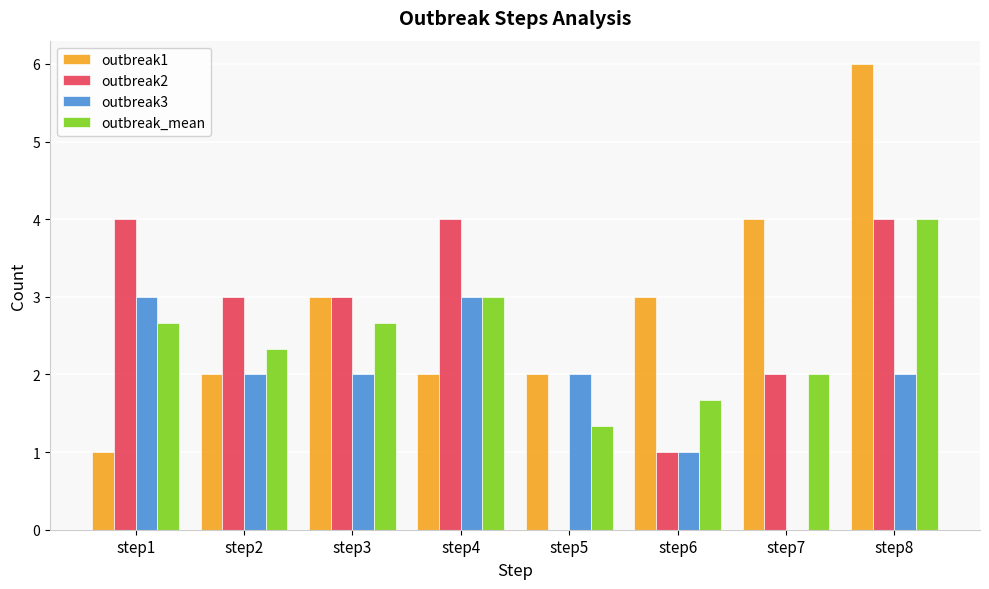

Count the outbreak2 values in the range 2 to 4.

6